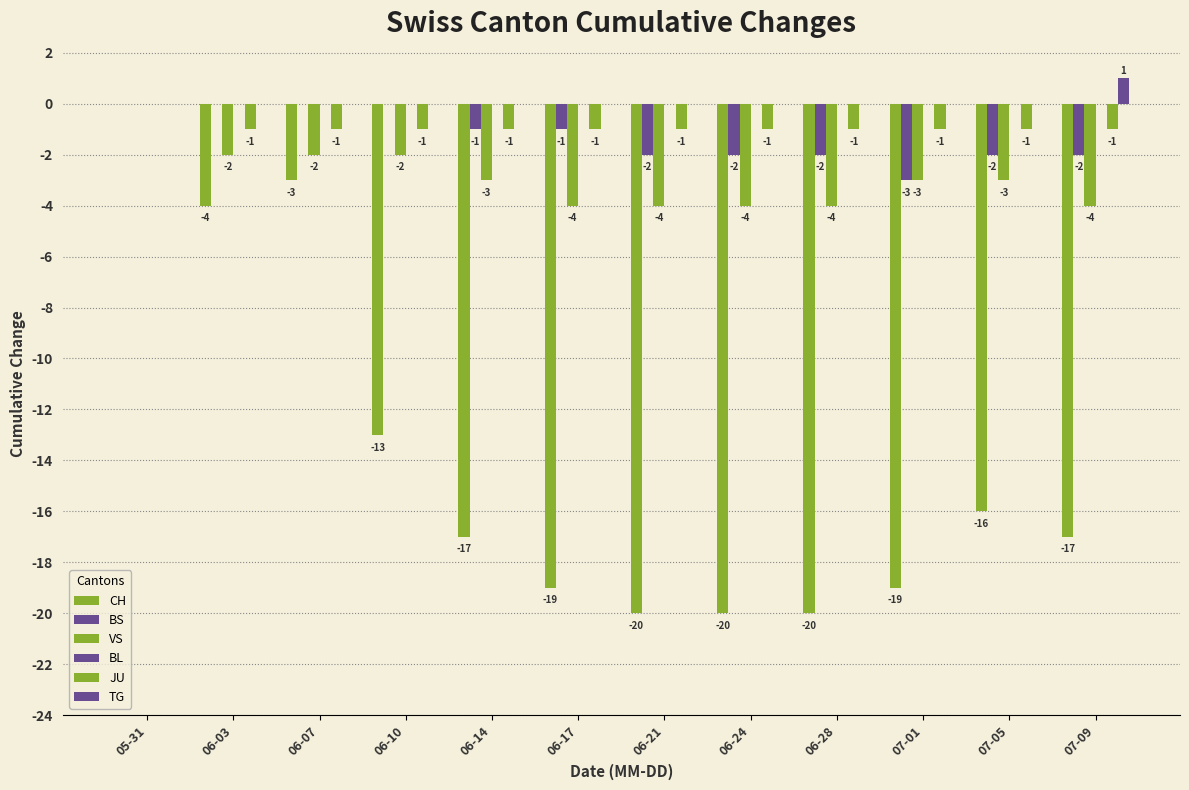

What is the sum of all VS values?

-35